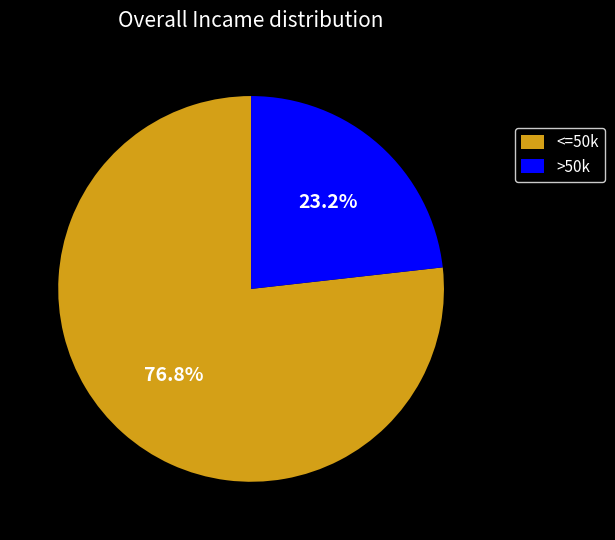

What portion of the pie excludes <=50k?

23.2%